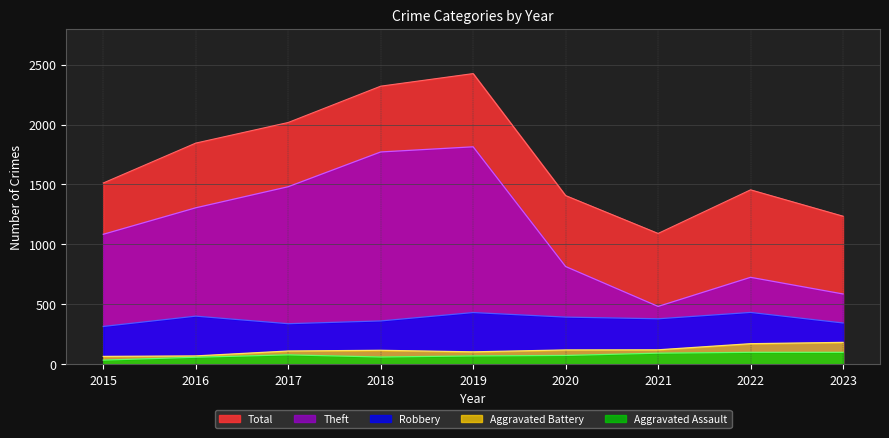

How many interior local valleys does the Robbery series have?

2